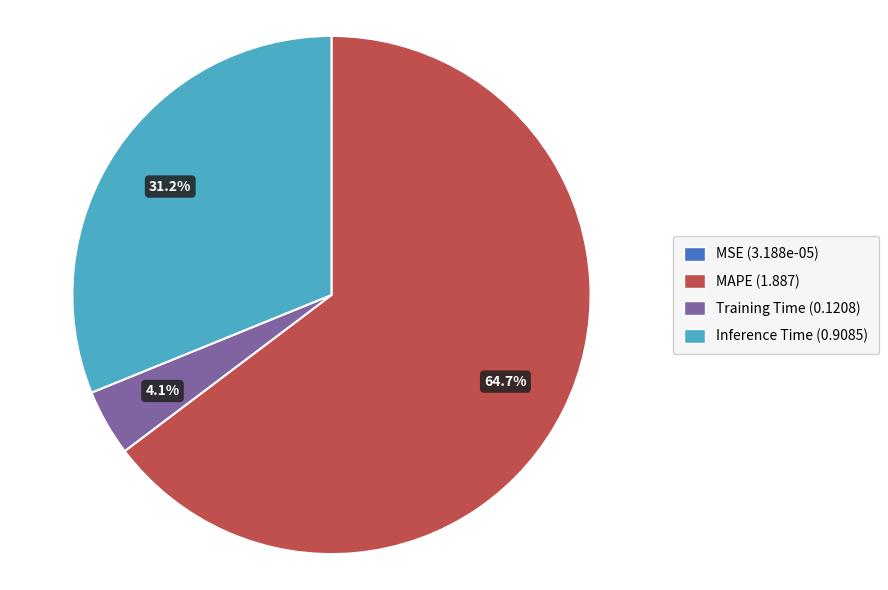

Combined, do Inference Time (0.9085) and MAPE (1.887) account for over 50%?

Yes